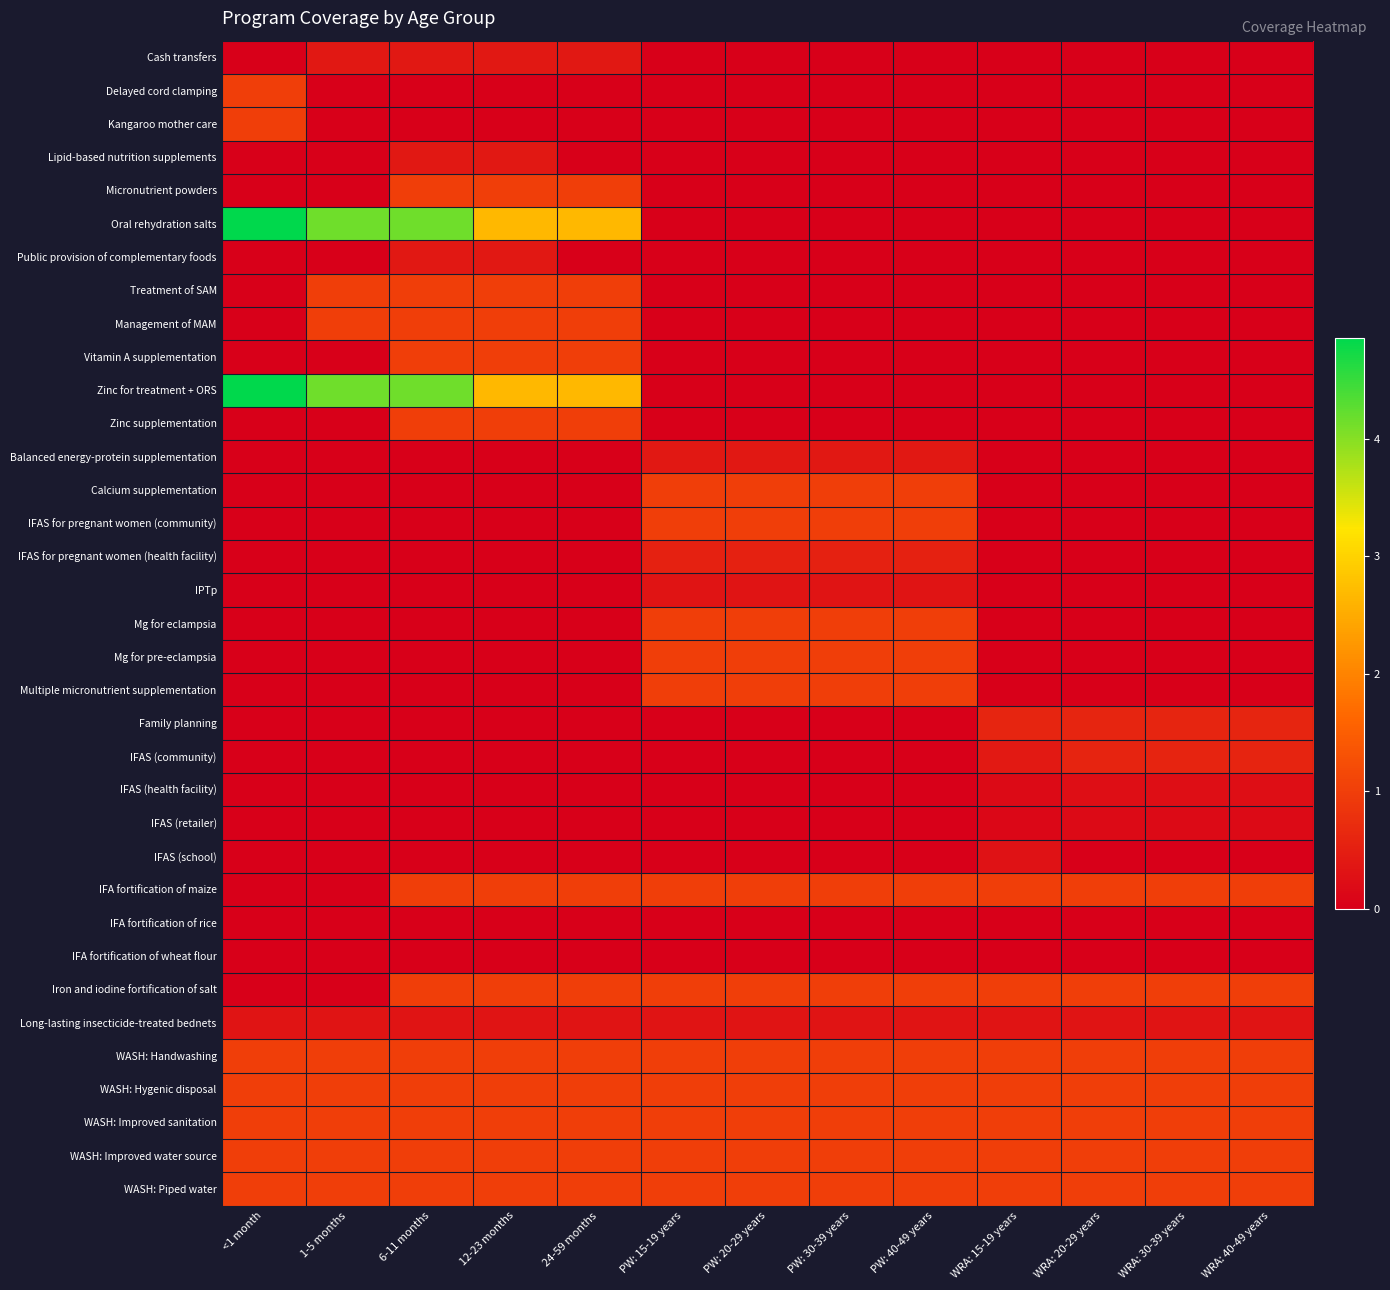

Which series has the largest range (max minus min)?

Oral rehydration salts